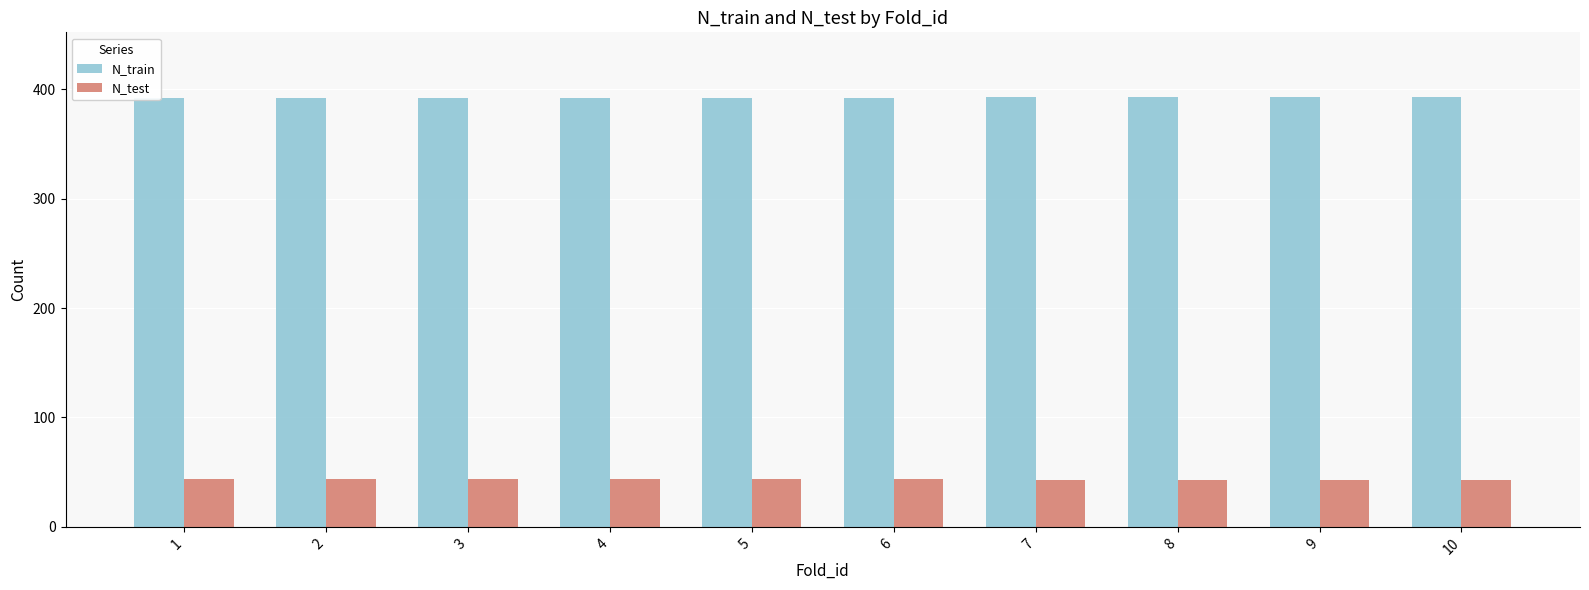

What is the difference between the N_train values at 4 and 9?

1